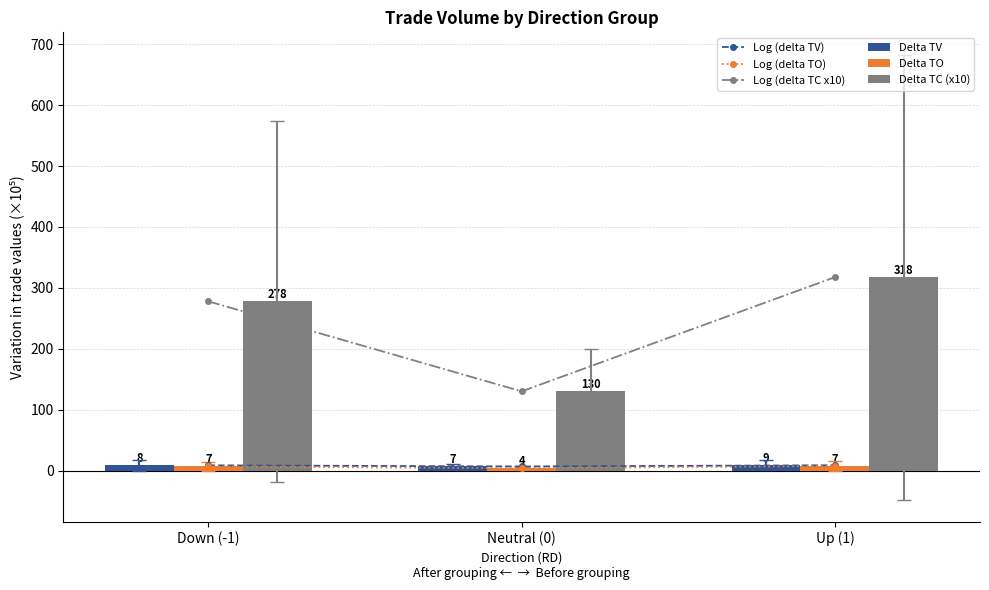

True or false: Delta TC (x10) has a value of 520.8 at Up (1).

False